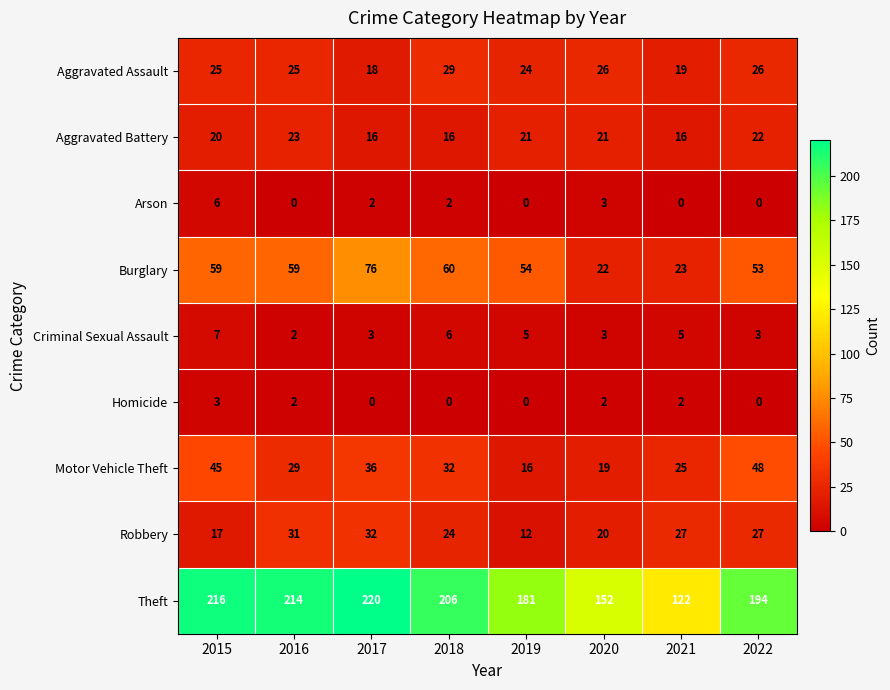

Which series has the widest spread of values?

Theft